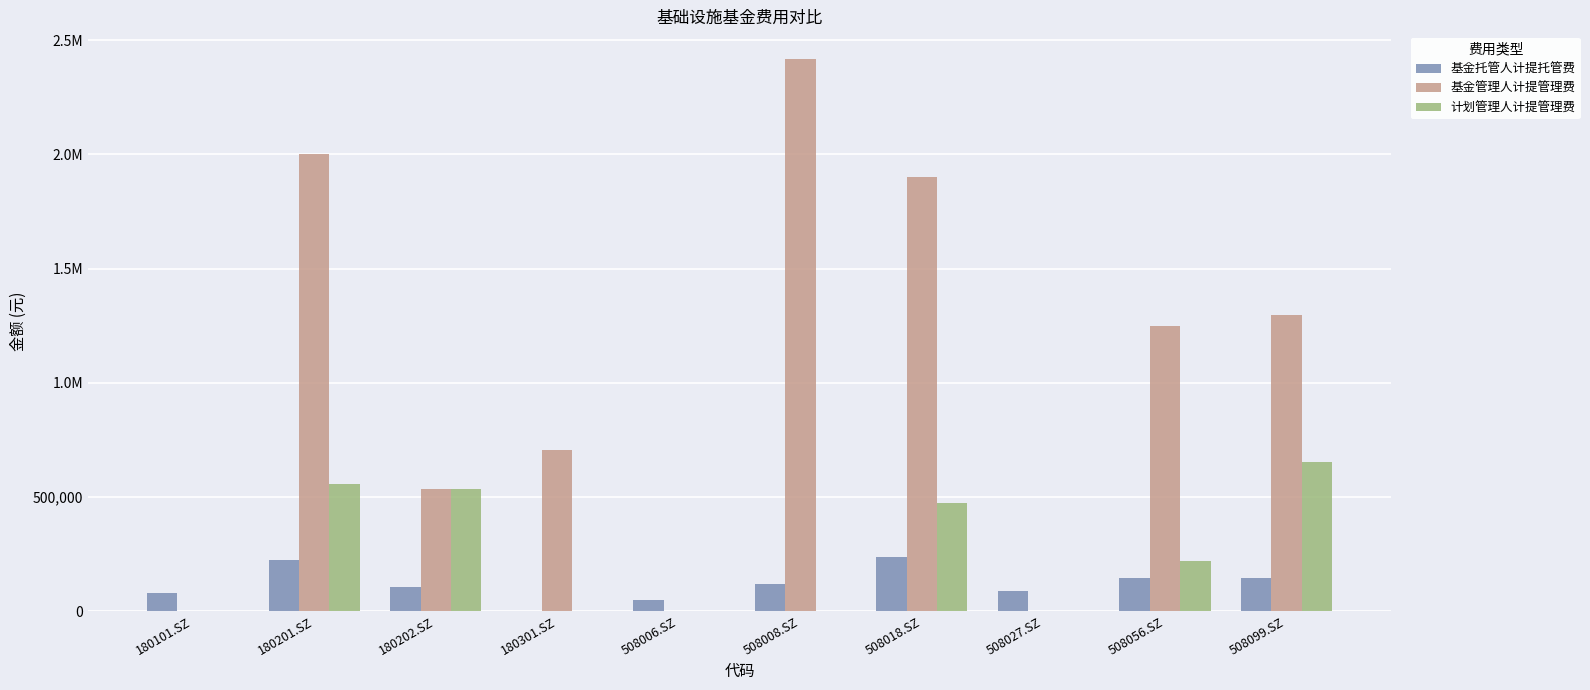

Rank the series by their maximum value, from highest to lowest.

基金管理人计提管理费, 计划管理人计提管理费, 基金托管人计提托管费